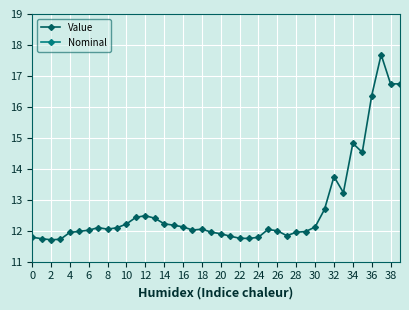

List the series in order of their peak value, lowest first.

Nominal, Value